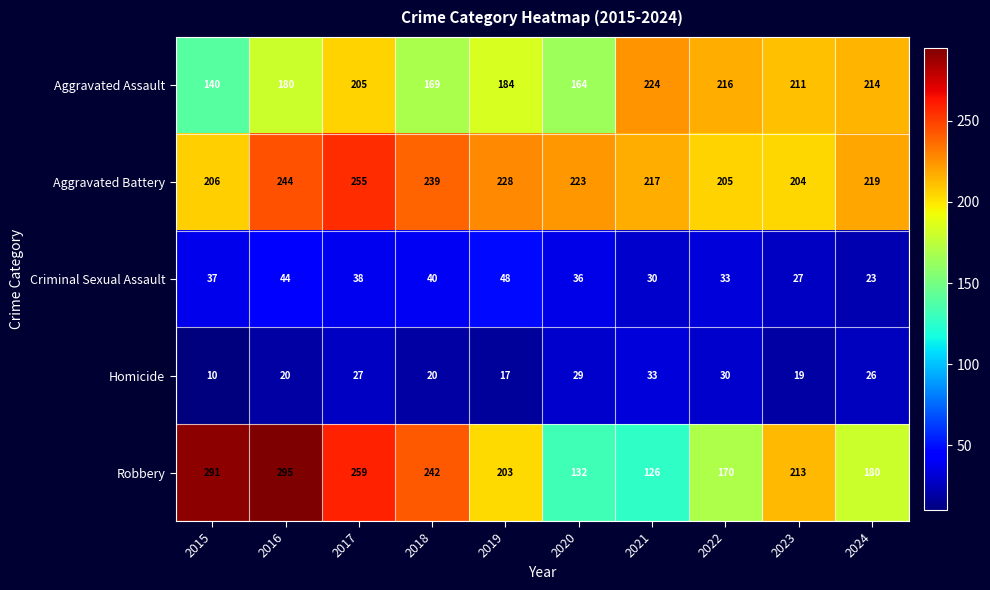

What is the difference between the highest and lowest values at 2017?

232